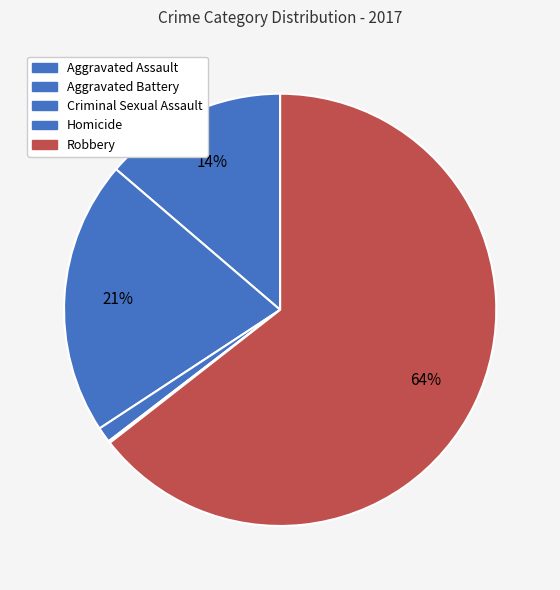

What percentage is the Aggravated Assault slice, to the nearest percent?

14%